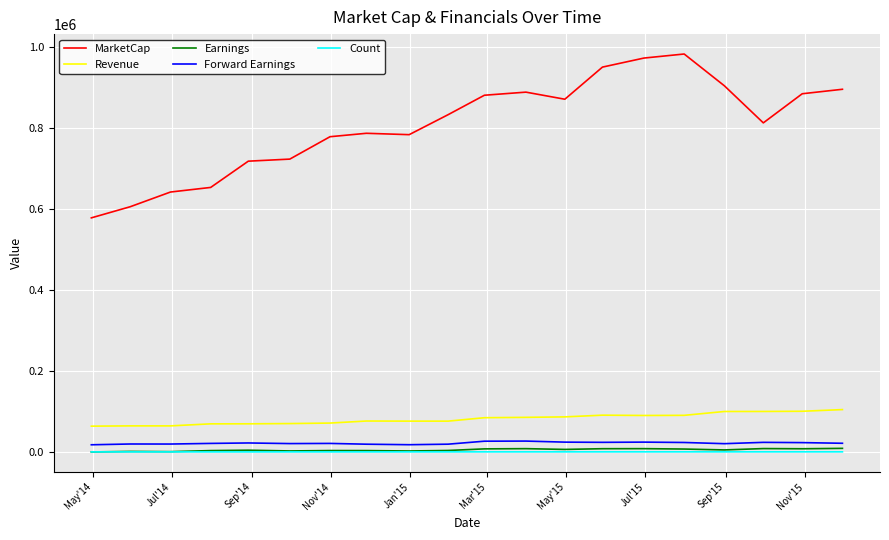

What is the highest value of the MarketCap series?

983468.8